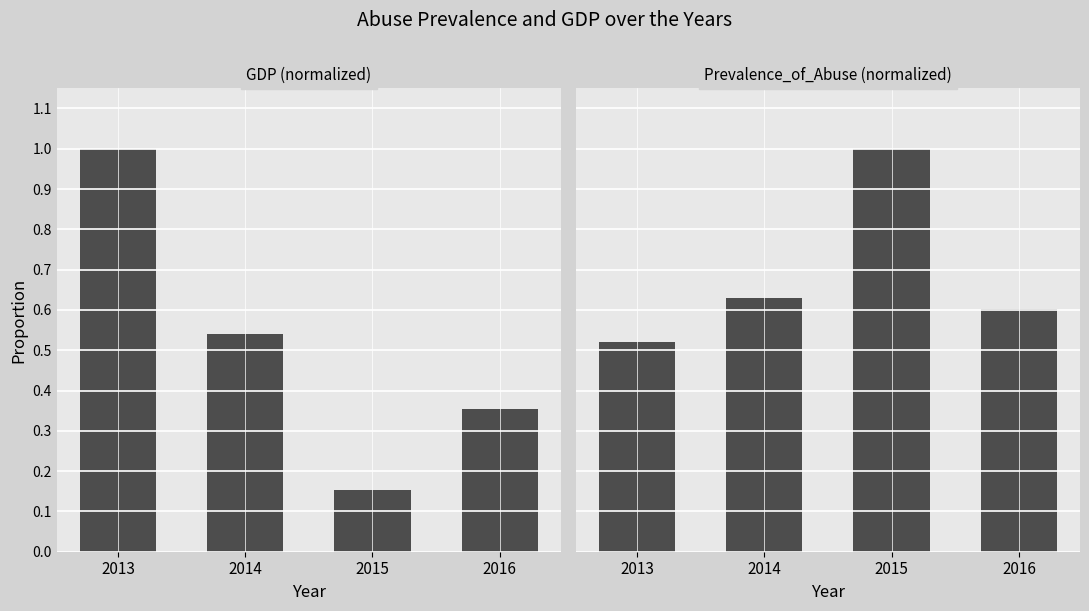

At how many categories does at least one series exceed 0?

4